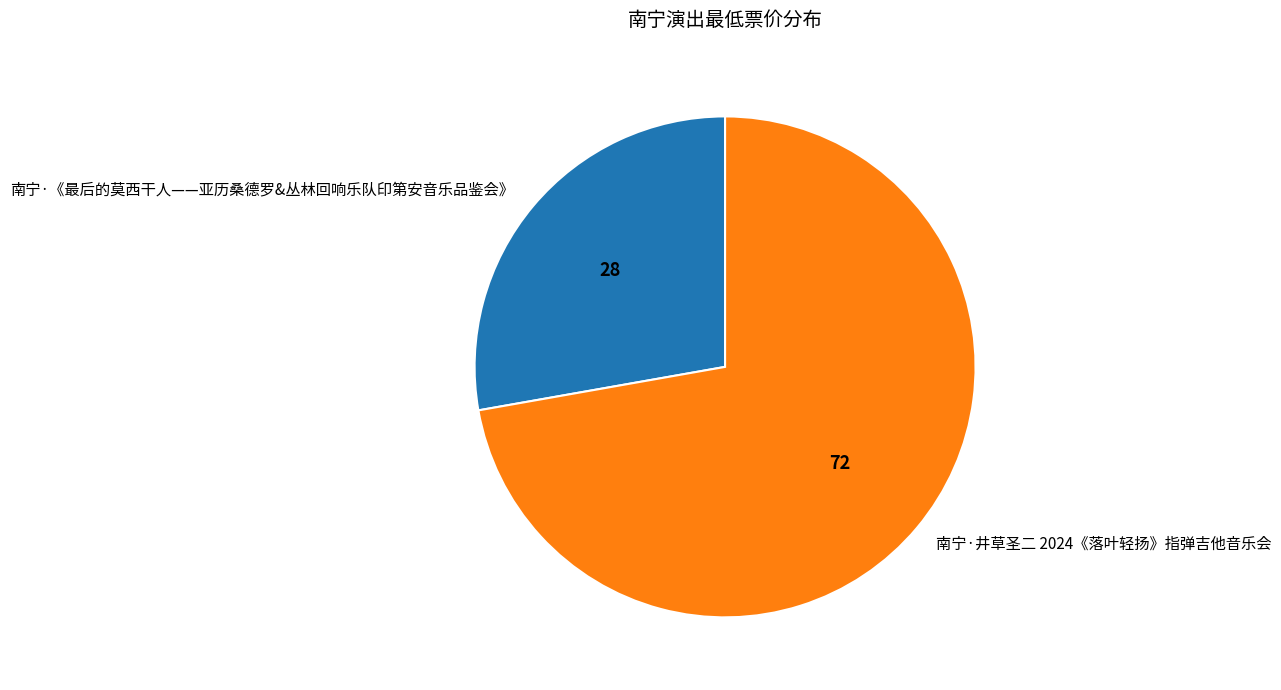

Rank the categories by value from highest to lowest.

南宁·井草圣二 2024《落叶轻扬》指弹吉他音乐会, 南宁·《最后的莫西干人——亚历桑德罗&丛林回响乐队印第安音乐品鉴会》